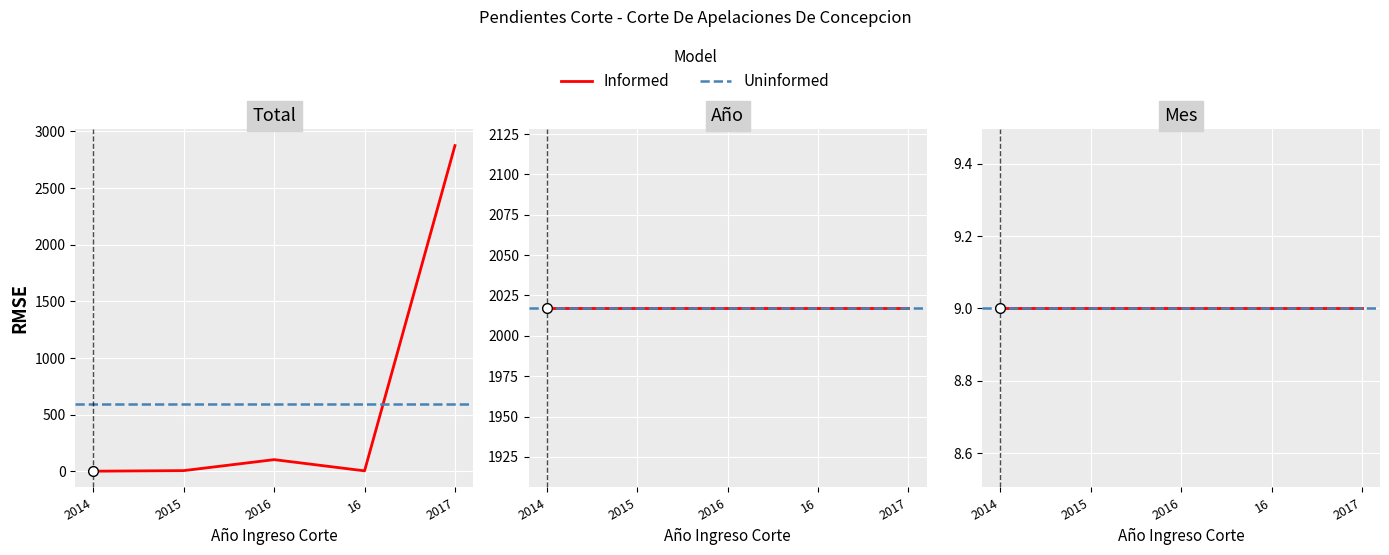

What is the spread (max minus min) of values at 2015?

2011